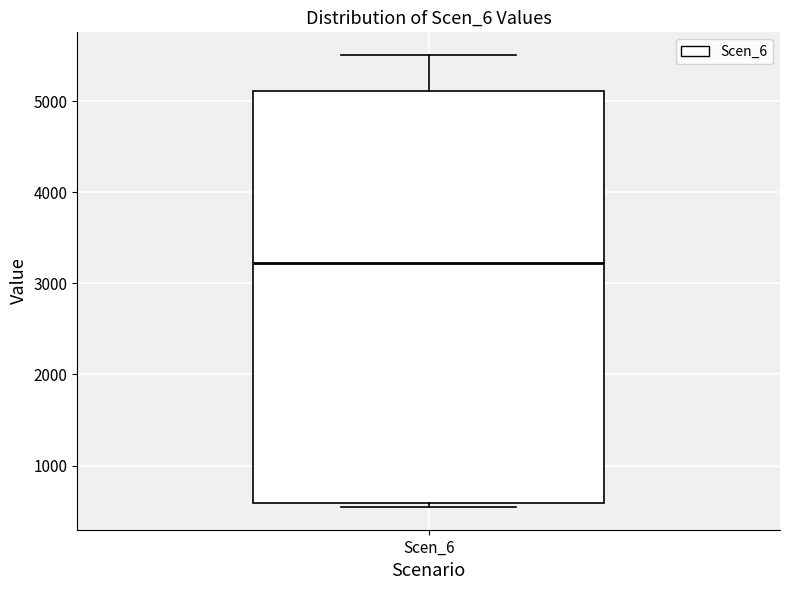

Read this box plot against the y-axis: the position of the median line, the range covered by the box, and the ends of both whiskers. The values are not printed on the chart, so give them approximately, as read against the axis.

median 3200, box 600 to 5100, whiskers 500 to 5500